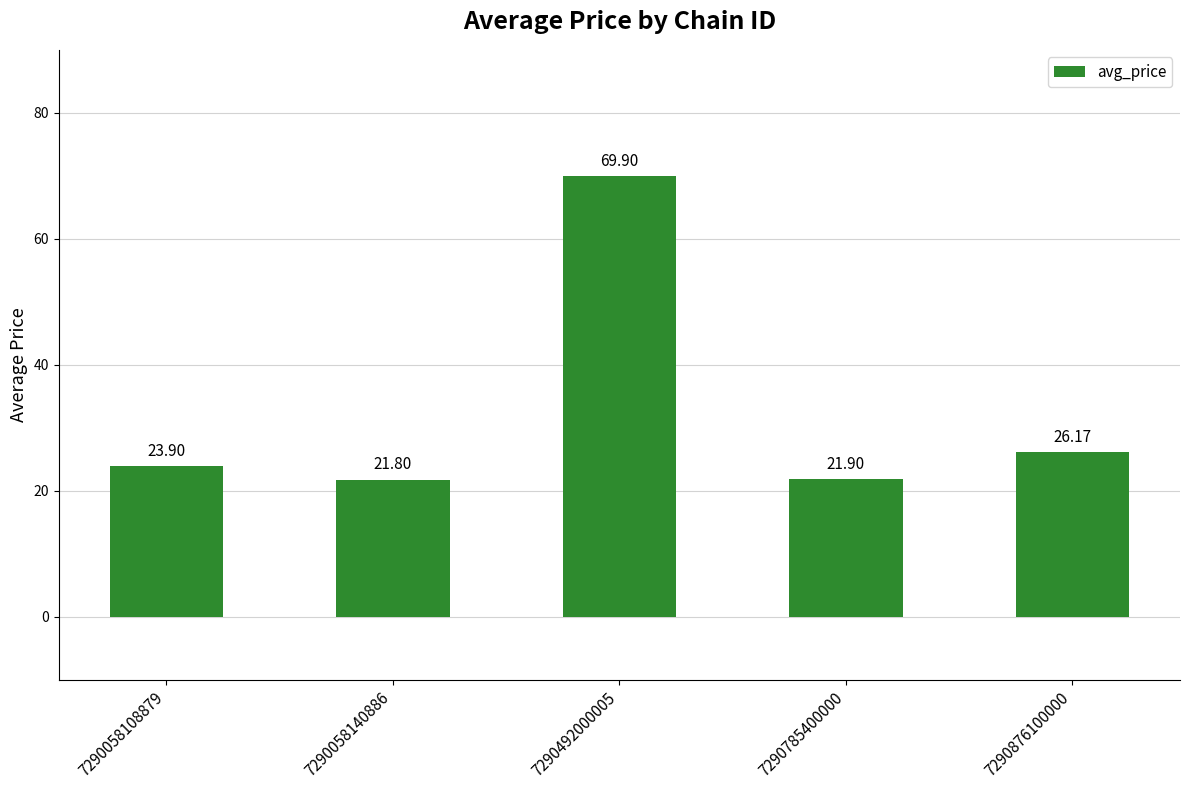

List the labels in order of value, largest first.

7290492000005, 7290876100000, 7290058108879, 7290785400000, 7290058140886